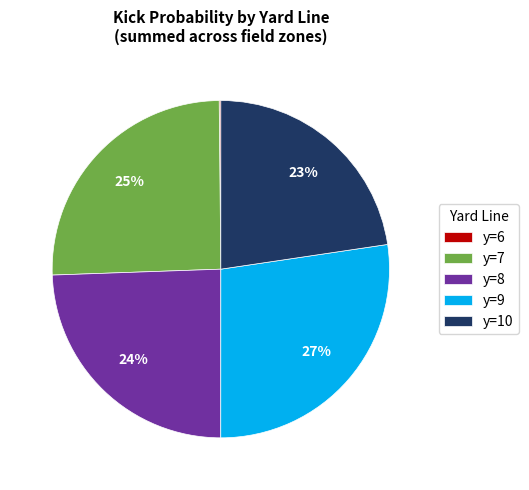

Does y=9 account for over 50% of the chart?

No